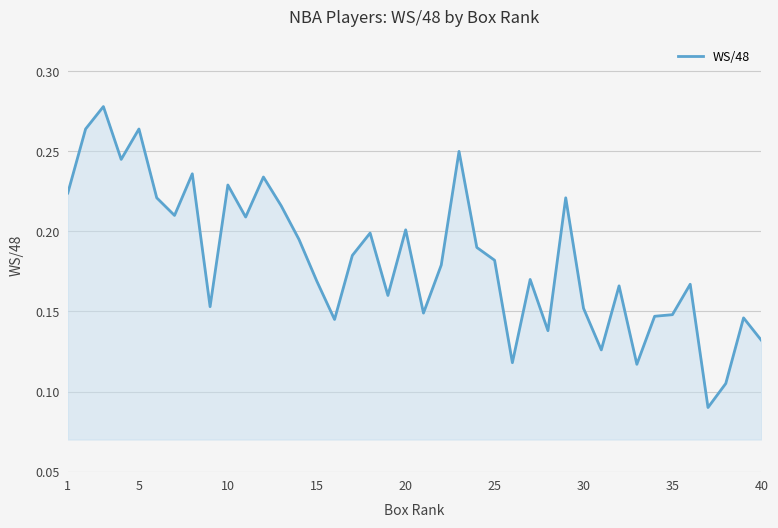

What is the minimum value shown in the chart?

0.1